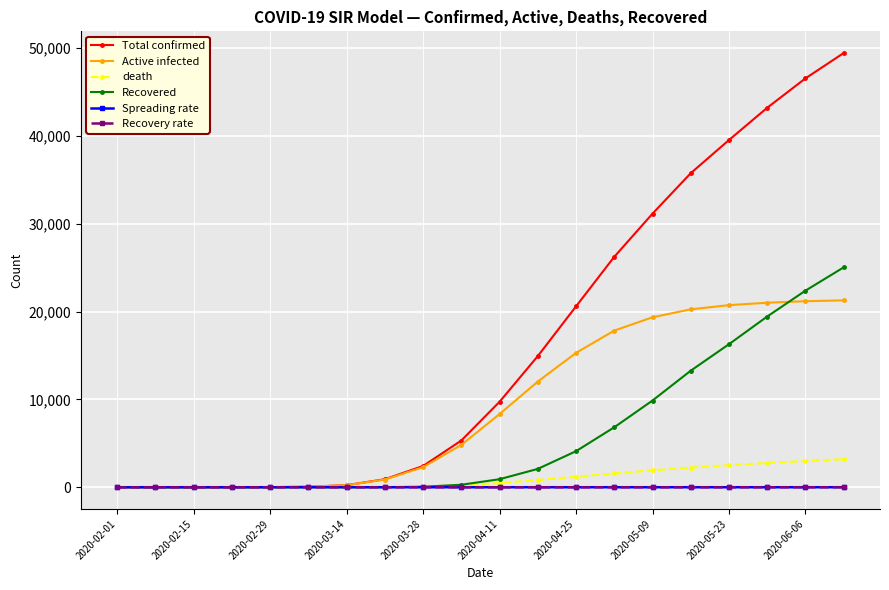

True or false: Spreading rate has more than 0 interior local peaks.

True